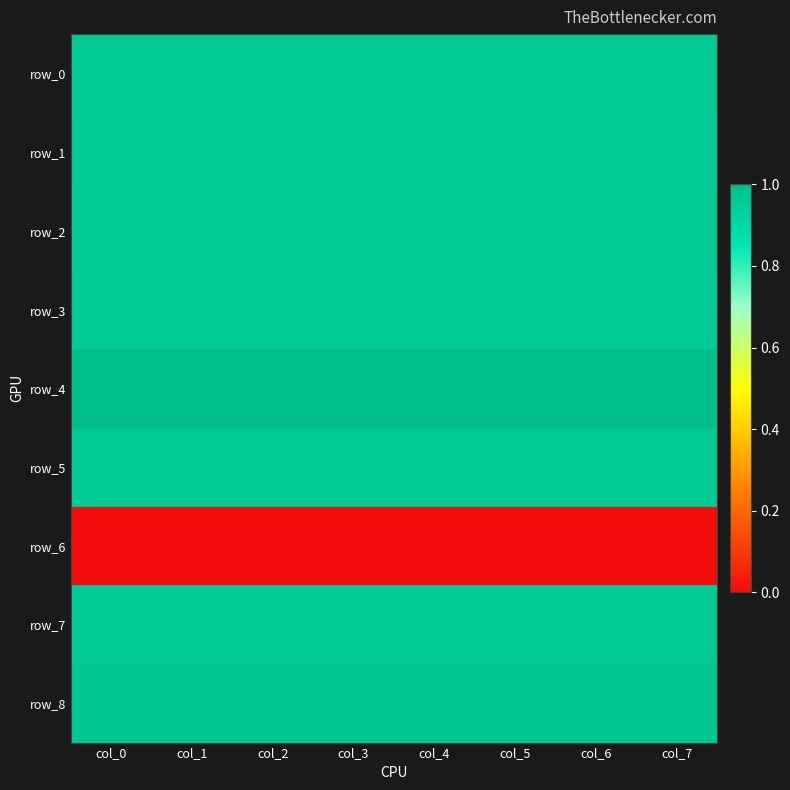

Is the value of row_7 at col_5 greater than the value of row_2 at col_0?

Yes